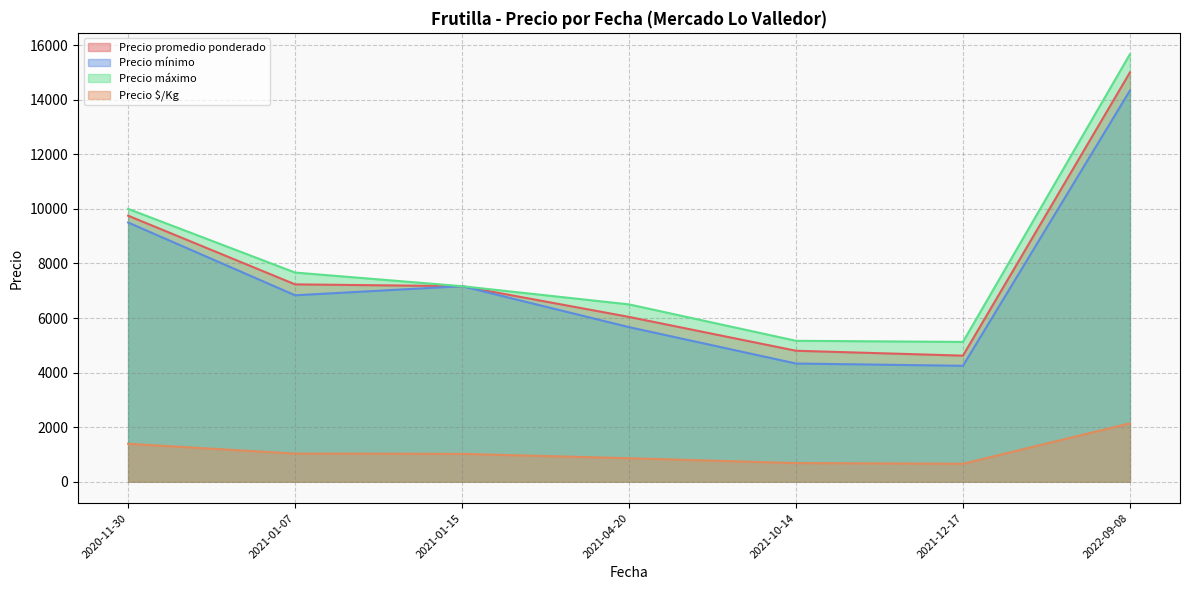

Is it true that Precio máximo equals 2302 at 2021-10-14?

False